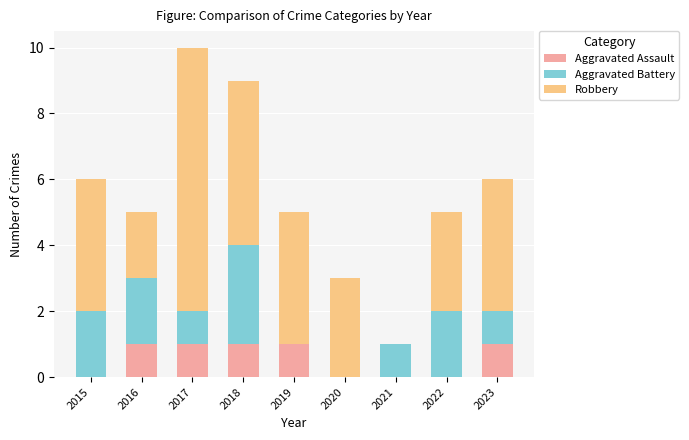

The value of Aggravated Assault at 2022 is 0. True or false?

True